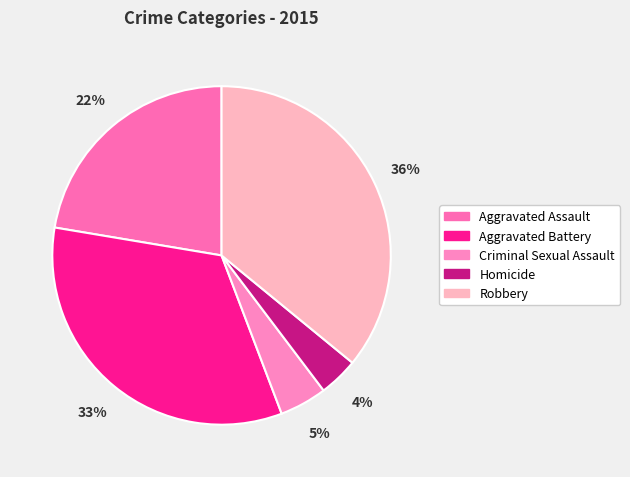

Which slice is the largest?

Robbery